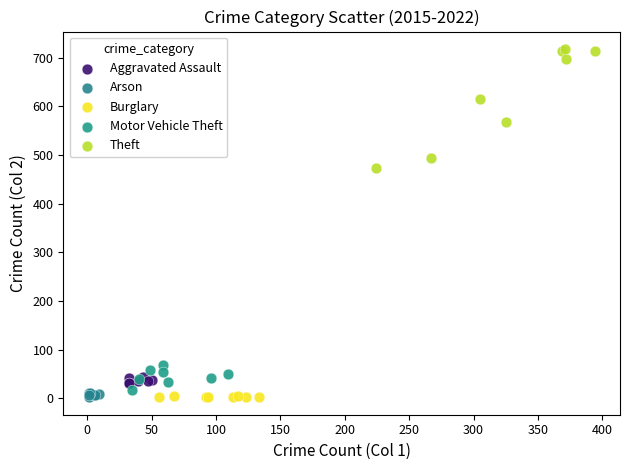

Which series has the widest spread of Y values?

Theft